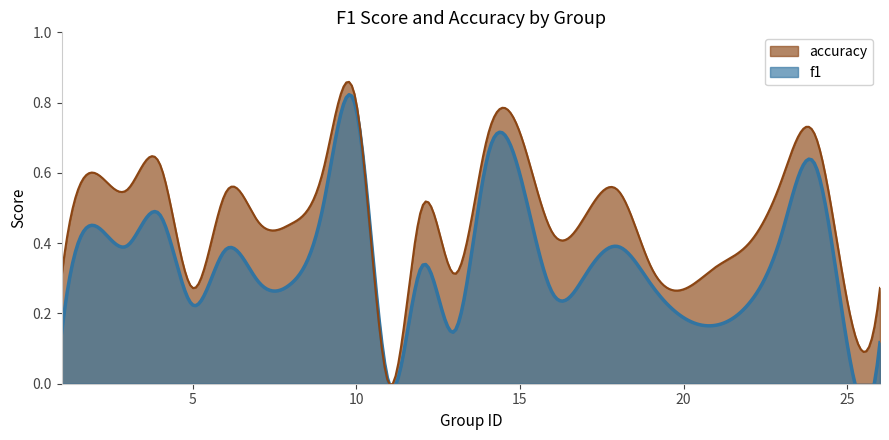

Which series has the largest total across all categories?

accuracy